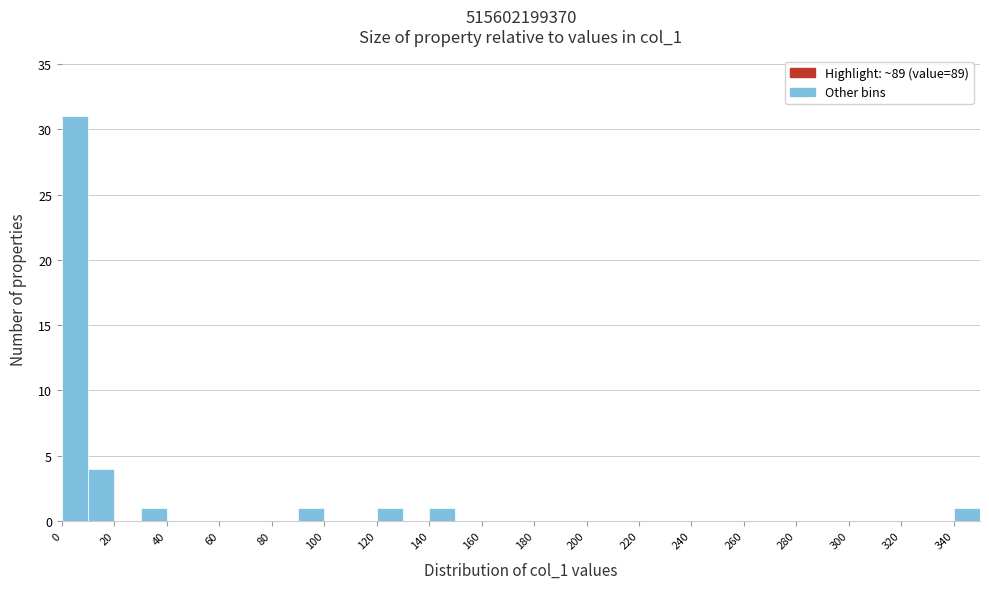

How tall is the bar that spans 90 to 100 on the x-axis? The values are not printed on the chart, so give them approximately, as read against the axis.

1